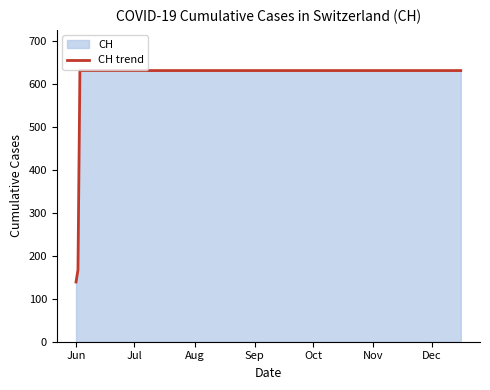

What is the maximum value shown in the chart?

631